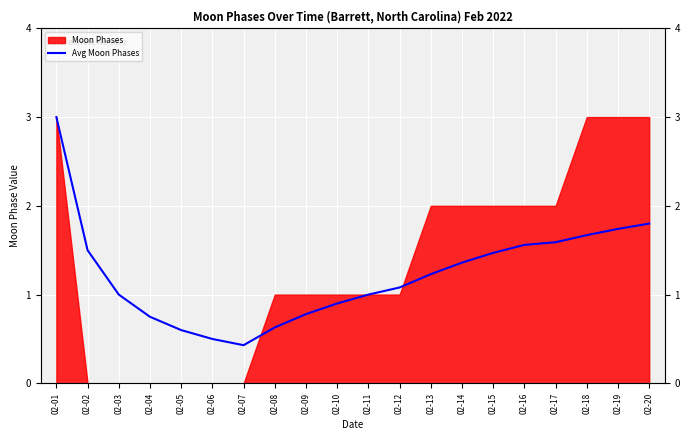

How many values are below 1?

7